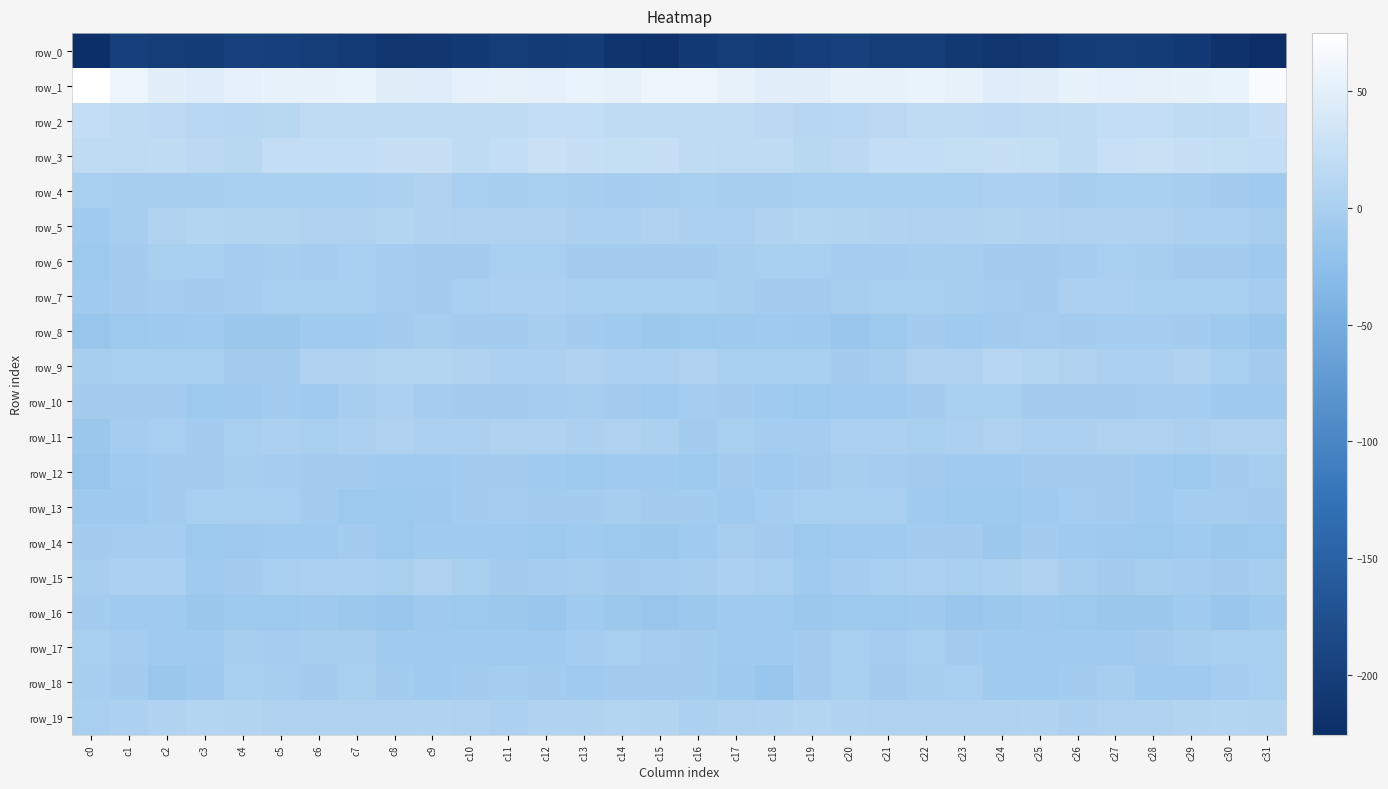

Rank the series by their maximum value, from highest to lowest.

row_1, row_3, row_2, row_9, row_19, row_5, row_15, row_11, row_4, row_7, row_10, row_18, row_6, row_17, row_13, row_12, row_8, row_14, row_16, row_0